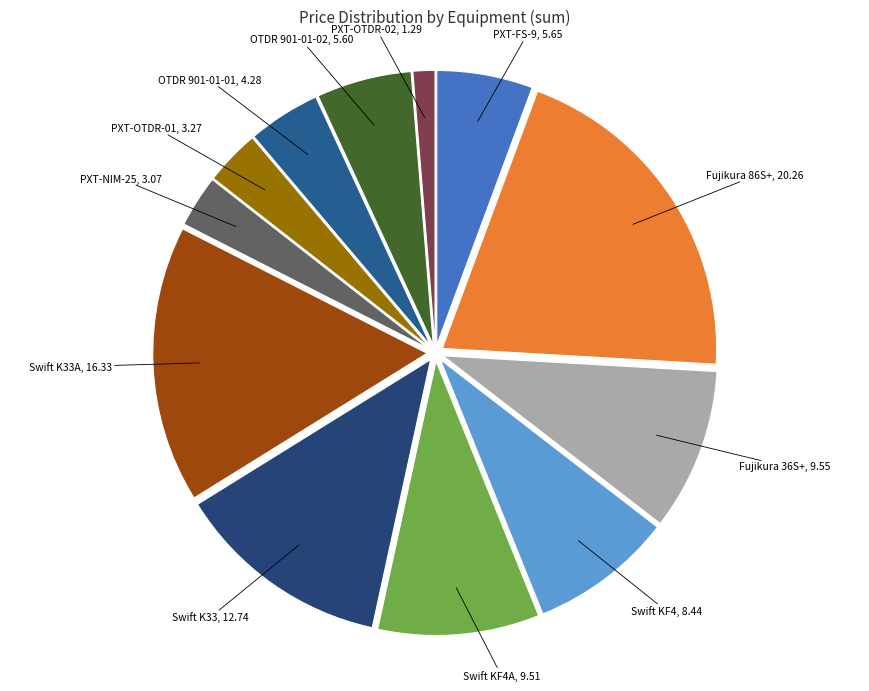

How many segments does this pie chart have?

12